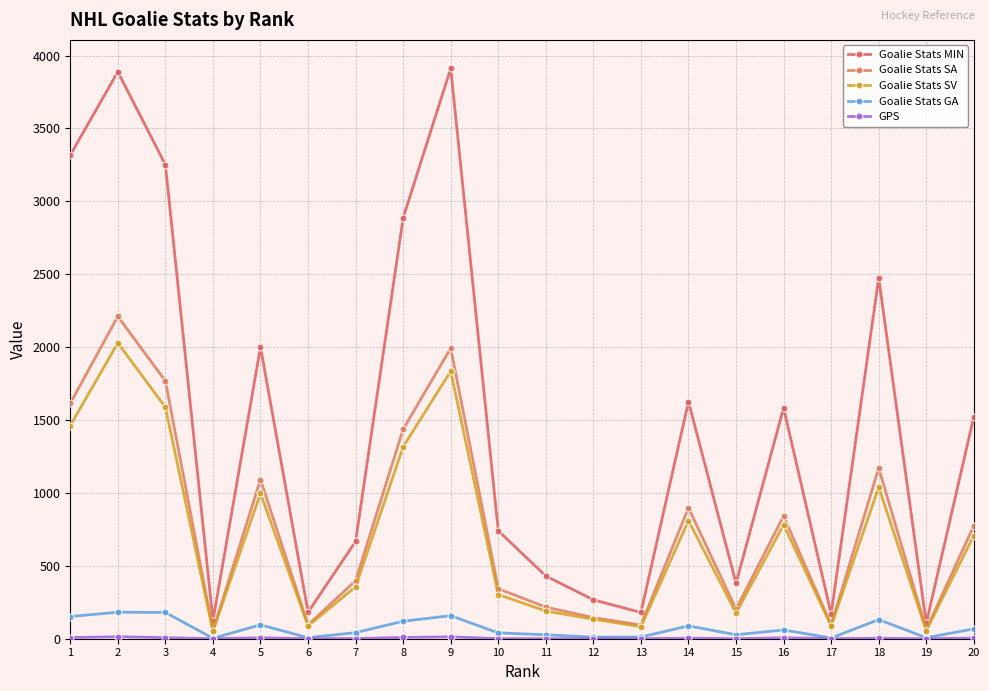

Which series has the largest total across all categories?

Goalie Stats MIN